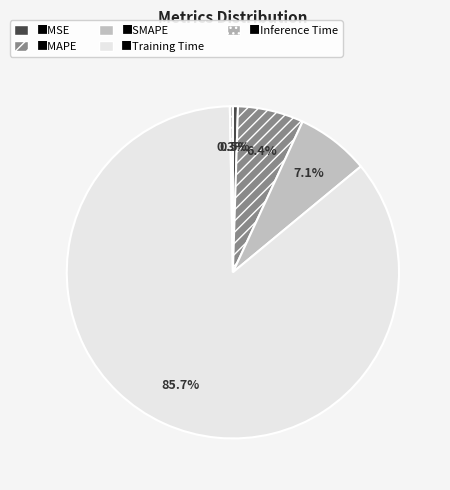

How many segments does this pie chart have?

5